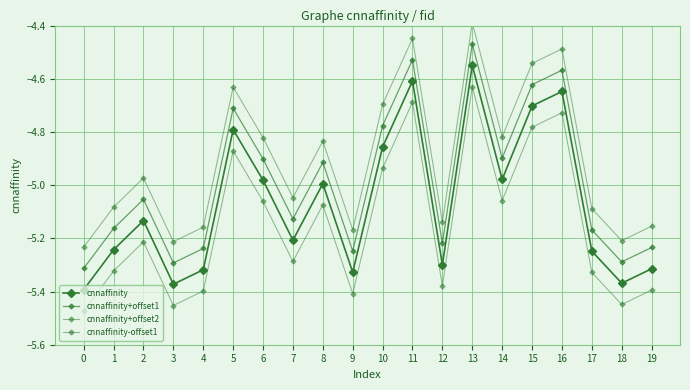

The cnnaffinity series shows -2.1 at 5. True or false?

False